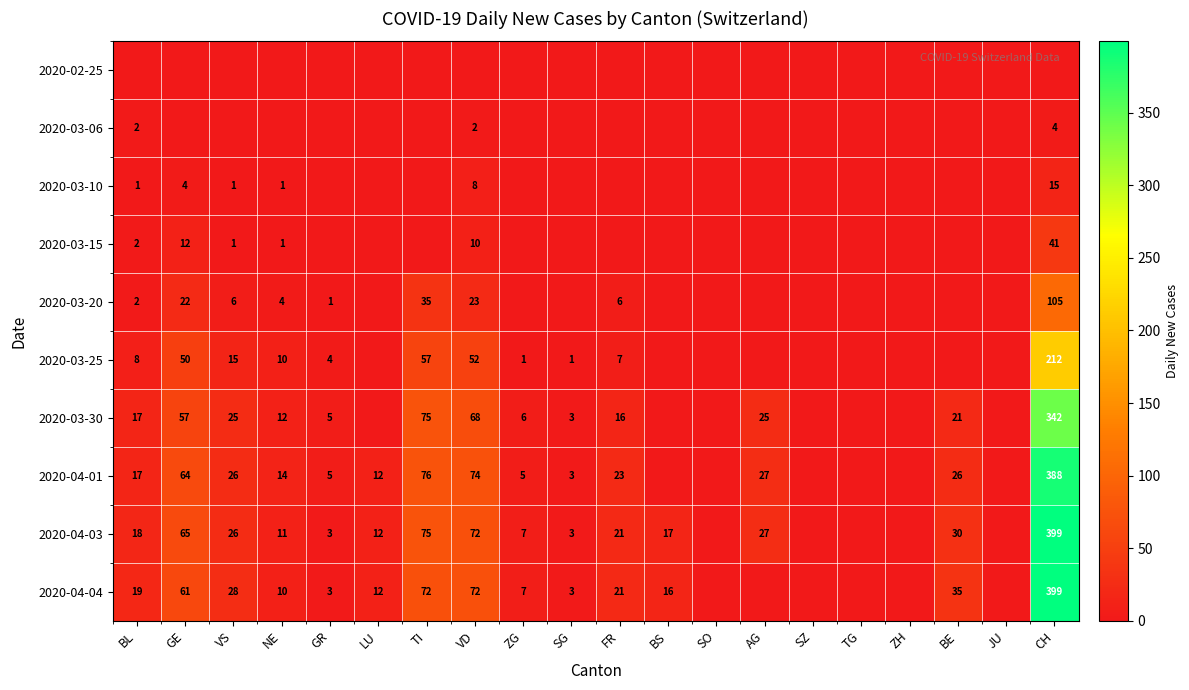

True or false: 2020-04-03 has a value of 7 at ZG.

True